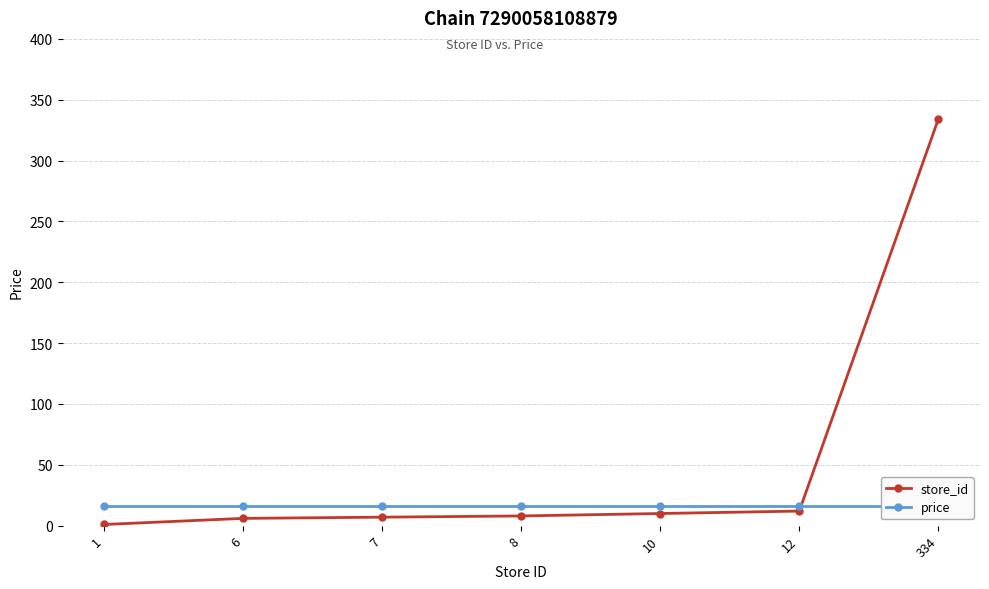

True or false: store_id has a value of 10.0 at 10.

True